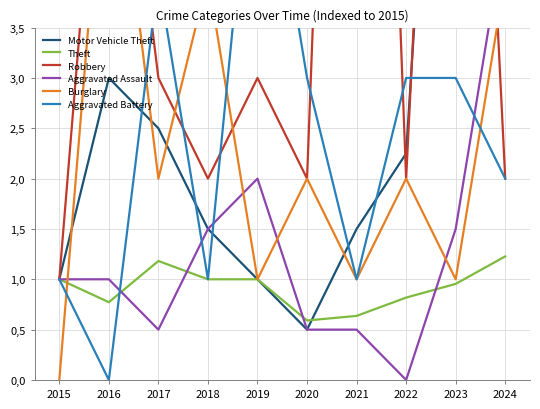

How many lines are shown in the chart?

6